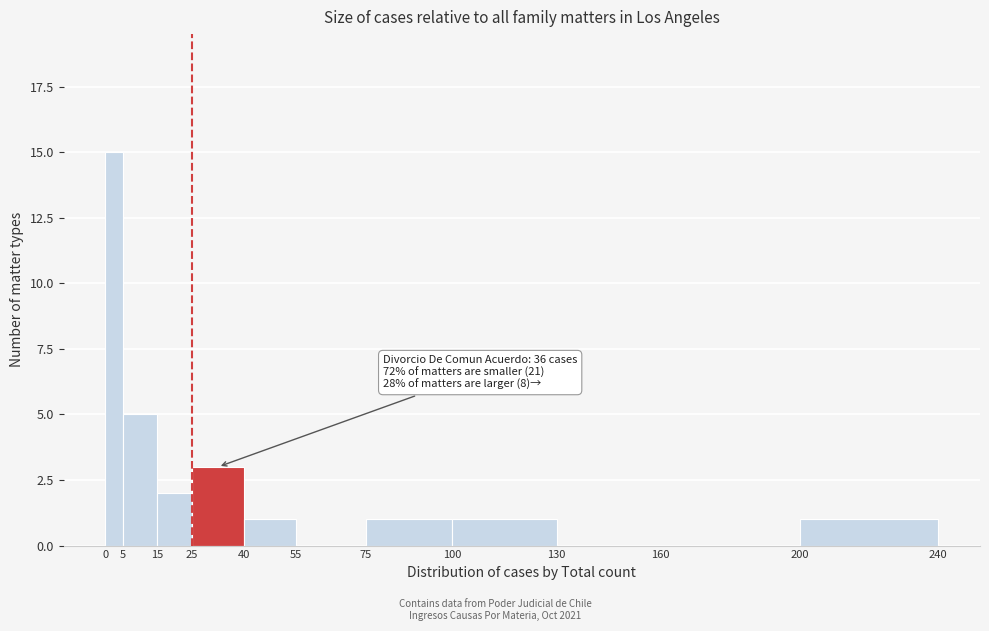

Over which range of the x-axis is the bar tallest?

0 to 5